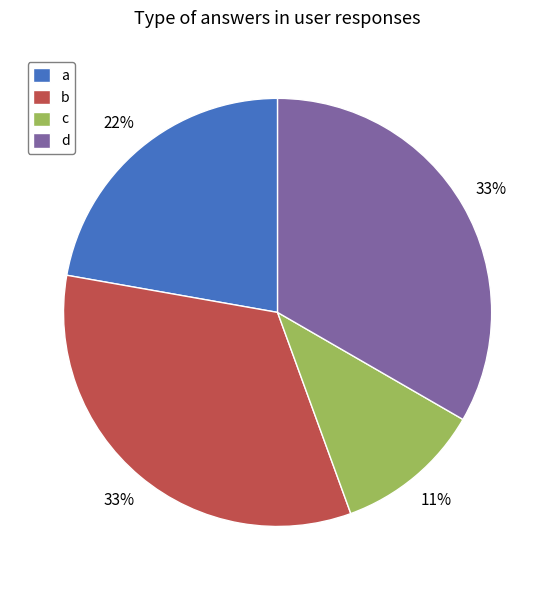

Is it true that b is 21% of the pie?

False